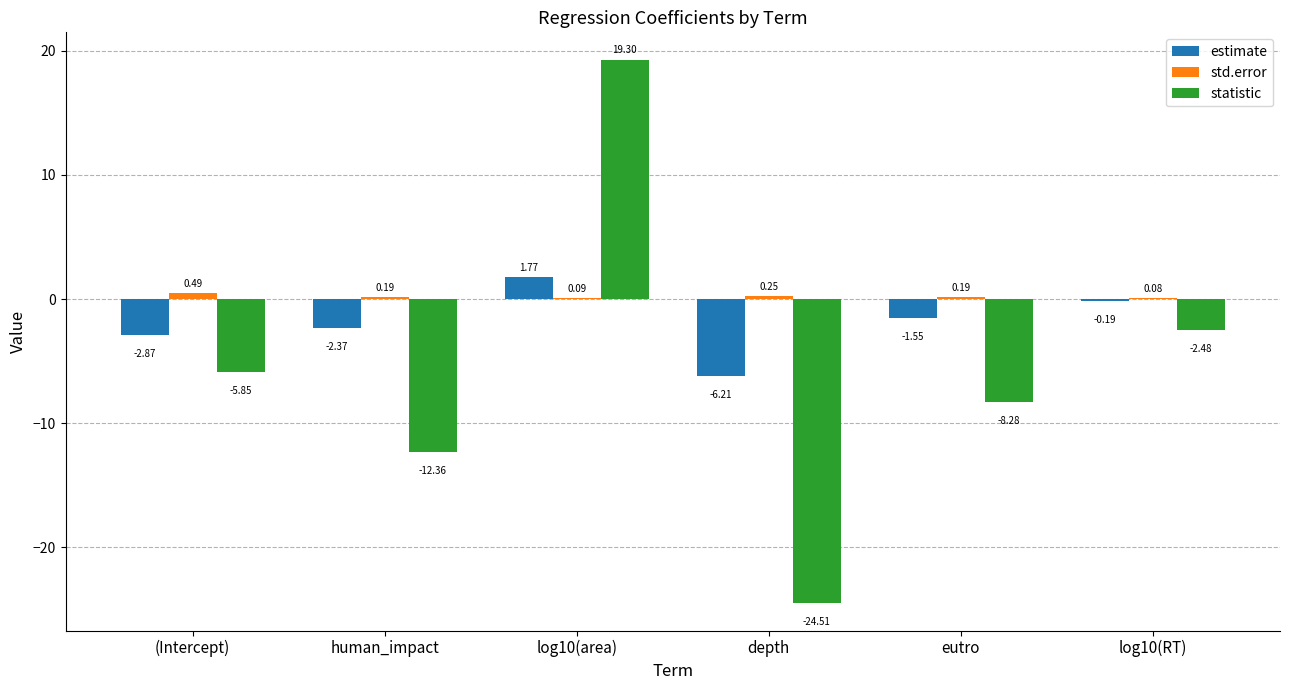

What is the sum of the std.error values at (Intercept) and human_impact?

0.7